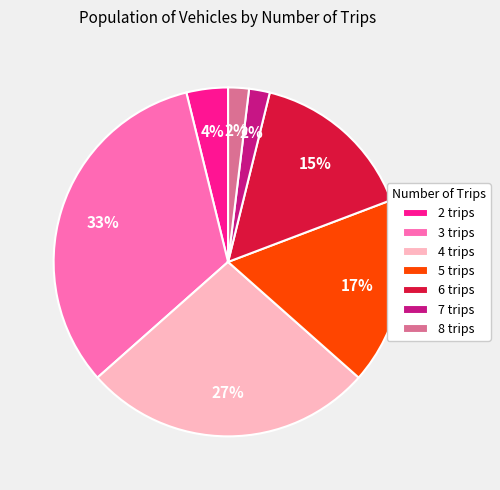

The 3 trips slice represents 22% of the pie. True or false?

False